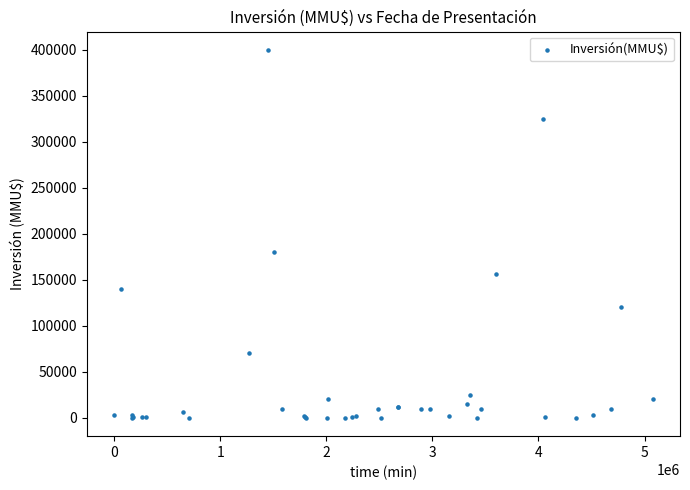

What Y value in the scatter plot is closest to 200000?

180000